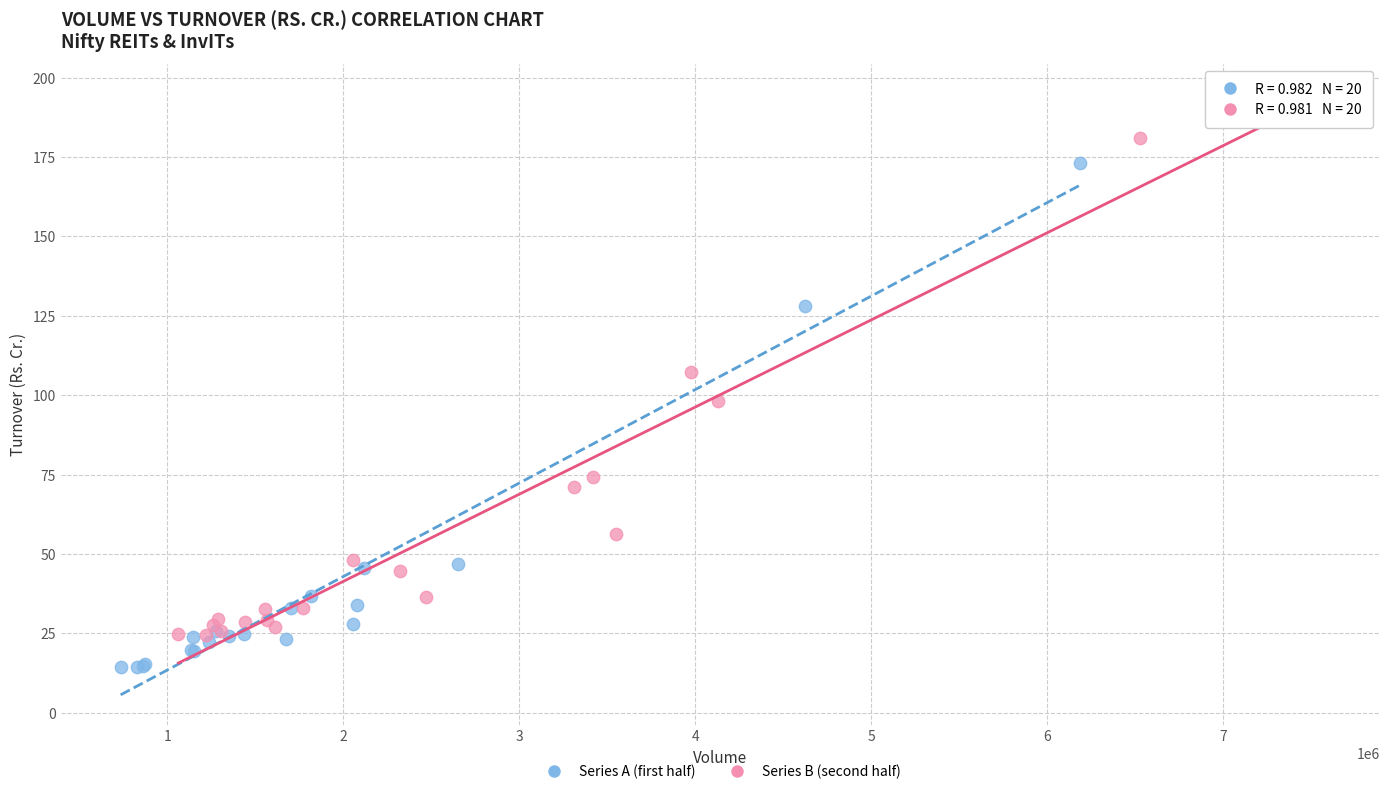

What are all the series names shown in the legend?

Series A (first half), Series B (second half)